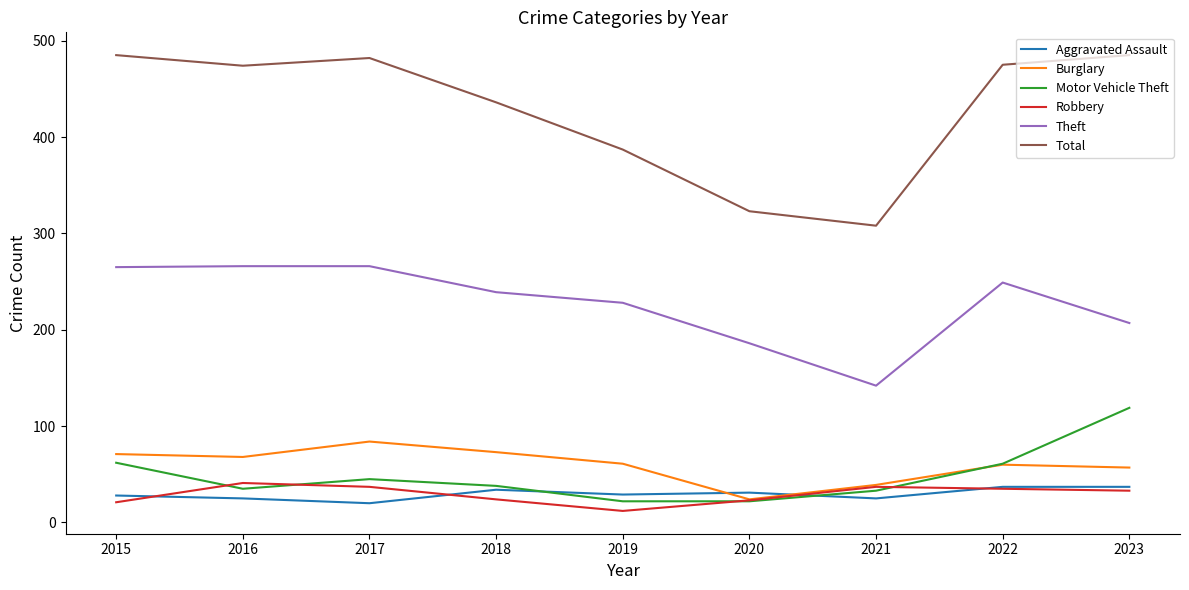

Between 2019 and 2022, which series saw the biggest shift?

Total